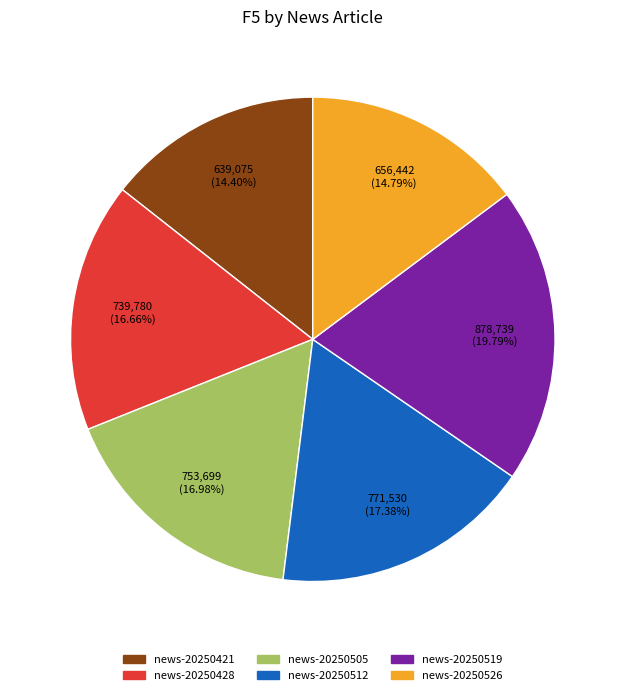

Does any single category account for the majority?

No